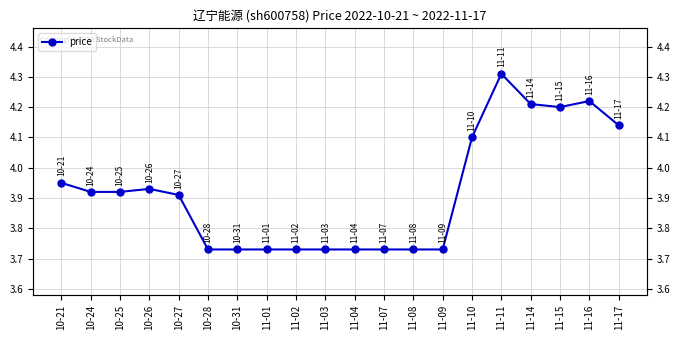

Approximately how many times larger is the value at 11-09 compared to 11-17?

0.9